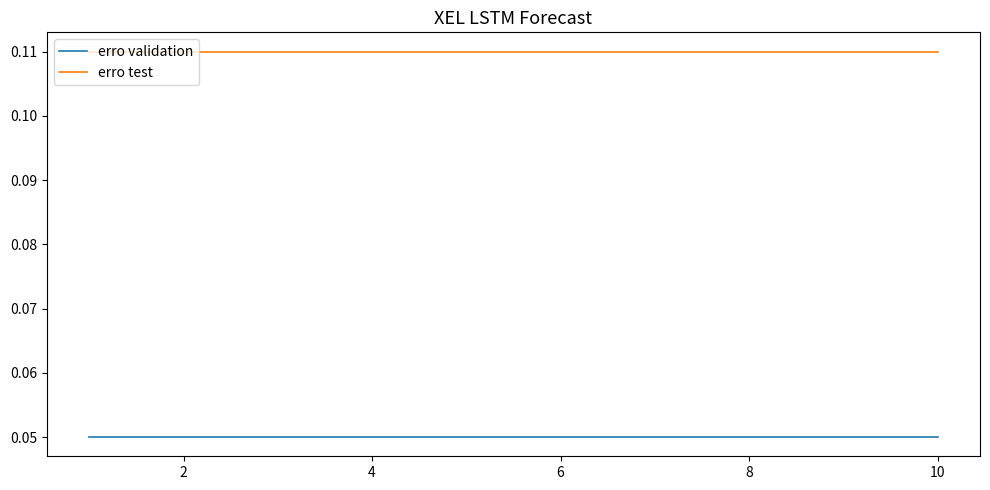

Which series has the largest total across all categories?

erro test